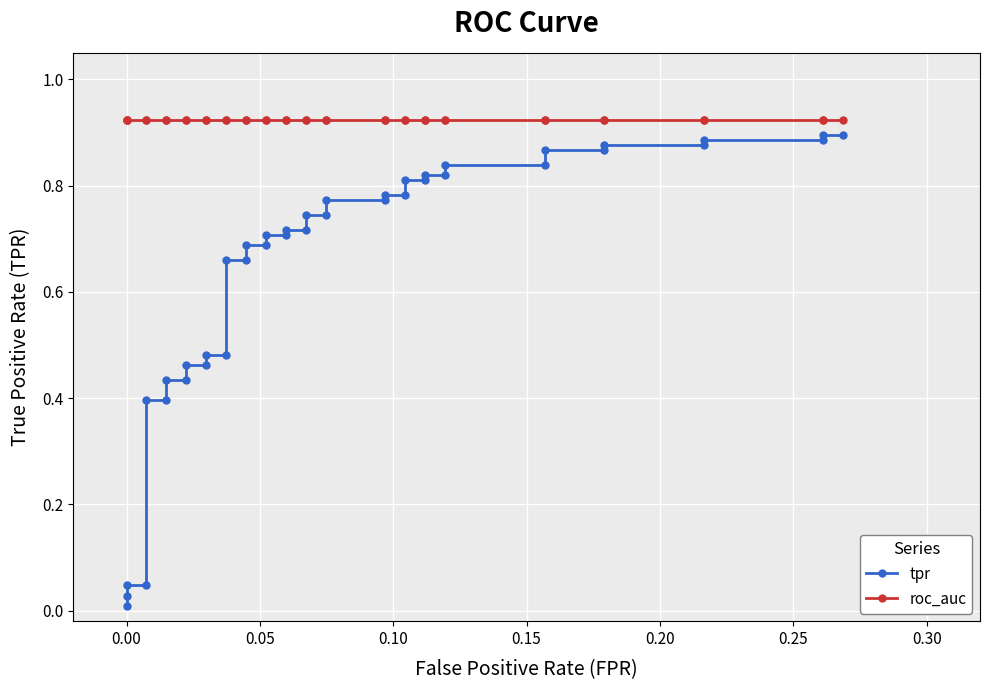

What is the difference between the second highest and second lowest values in the tpr series?

0.9